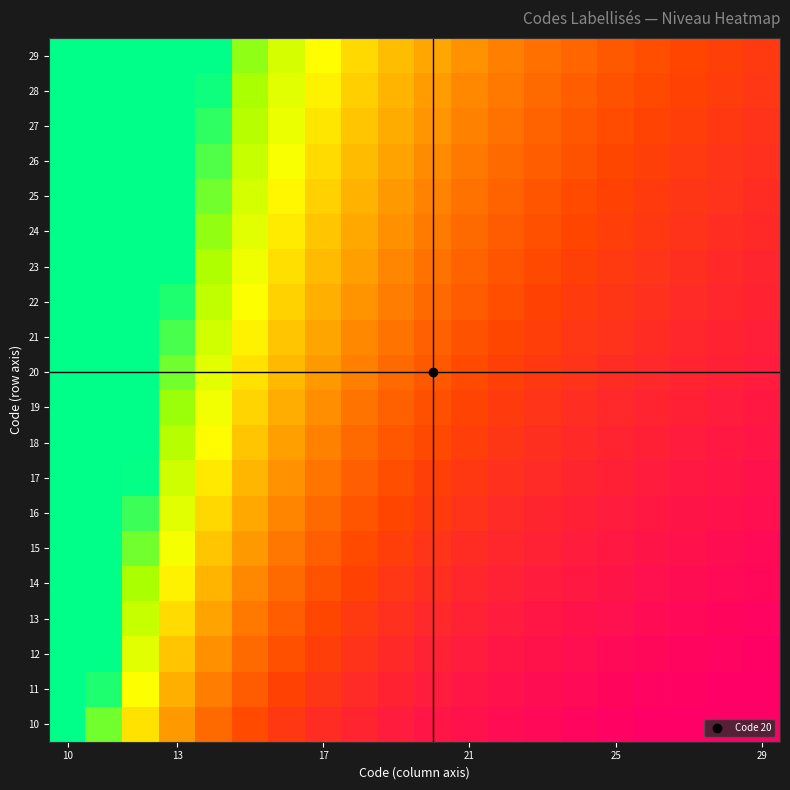

Reading right to left, extract all data points from this chart.

10: 0.3	0.3	0.3	0.3	0.3	0.4	0.4	0.4	0.4	0.5	0.5	0.6	0.7	0.8	0.9	1.1	1.3	1.8	2.6	5.3
11: 0.3	0.3	0.3	0.3	0.4	0.4	0.4	0.4	0.5	0.5	0.6	0.6	0.7	0.8	1.0	1.2	1.4	1.9	2.9	5.8
12: 0.3	0.3	0.4	0.4	0.4	0.4	0.5	0.5	0.5	0.6	0.6	0.7	0.8	0.9	1.1	1.3	1.6	2.1	3.2	6.3
13: 0.3	0.4	0.4	0.4	0.4	0.5	0.5	0.5	0.6	0.6	0.7	0.8	0.9	1.0	1.1	1.4	1.7	2.3	3.4	6.8
14: 0.4	0.4	0.4	0.4	0.5	0.5	0.5	0.6	0.6	0.7	0.7	0.8	0.9	1.1	1.2	1.5	1.8	2.5	3.7	7.4
15: 0.4	0.4	0.4	0.5	0.5	0.5	0.6	0.6	0.7	0.7	0.8	0.9	1.0	1.1	1.3	1.6	2.0	2.6	3.9	7.9
16: 0.4	0.4	0.5	0.5	0.5	0.6	0.6	0.6	0.7	0.8	0.8	0.9	1.1	1.2	1.4	1.7	2.1	2.8	4.2	8.4
17: 0.4	0.5	0.5	0.5	0.6	0.6	0.6	0.7	0.7	0.8	0.9	1.0	1.1	1.3	1.5	1.8	2.2	3.0	4.5	8.9
18: 0.5	0.5	0.5	0.6	0.6	0.6	0.7	0.7	0.8	0.9	0.9	1.1	1.2	1.4	1.6	1.9	2.4	3.2	4.7	9.5
19: 0.5	0.5	0.6	0.6	0.6	0.7	0.7	0.8	0.8	0.9	1.0	1.1	1.2	1.4	1.7	2.0	2.5	3.3	5.0	10.0
20: 0.5	0.6	0.6	0.6	0.7	0.7	0.8	0.8	0.9	1.0	1.1	1.2	1.3	1.5	1.8	2.1	2.6	3.5	5.3	10.5
21: 0.6	0.6	0.6	0.7	0.7	0.7	0.8	0.9	0.9	1.0	1.1	1.2	1.4	1.6	1.8	2.2	2.8	3.7	5.5	11.1
22: 0.6	0.6	0.6	0.7	0.7	0.8	0.8	0.9	1.0	1.1	1.2	1.3	1.4	1.7	1.9	2.3	2.9	3.9	5.8	11.6
23: 0.6	0.6	0.7	0.7	0.8	0.8	0.9	0.9	1.0	1.1	1.2	1.3	1.5	1.7	2.0	2.4	3.0	4.0	6.1	12.1
24: 0.6	0.7	0.7	0.7	0.8	0.8	0.9	1.0	1.1	1.1	1.3	1.4	1.6	1.8	2.1	2.5	3.2	4.2	6.3	12.6
25: 0.7	0.7	0.7	0.8	0.8	0.9	0.9	1.0	1.1	1.2	1.3	1.5	1.6	1.9	2.2	2.6	3.3	4.4	6.6	13.2
26: 0.7	0.7	0.8	0.8	0.9	0.9	1.0	1.1	1.1	1.2	1.4	1.5	1.7	2.0	2.3	2.7	3.4	4.6	6.8	13.7
27: 0.7	0.7	0.8	0.8	0.9	0.9	1.0	1.1	1.2	1.3	1.4	1.6	1.8	2.0	2.4	2.8	3.6	4.7	7.1	14.2
28: 0.7	0.8	0.8	0.9	0.9	1.0	1.1	1.1	1.2	1.3	1.5	1.6	1.8	2.1	2.5	2.9	3.7	4.9	7.4	14.7
29: 0.8	0.8	0.8	0.9	1.0	1.0	1.1	1.2	1.3	1.4	1.5	1.7	1.9	2.2	2.5	3.1	3.8	5.1	7.6	15.3